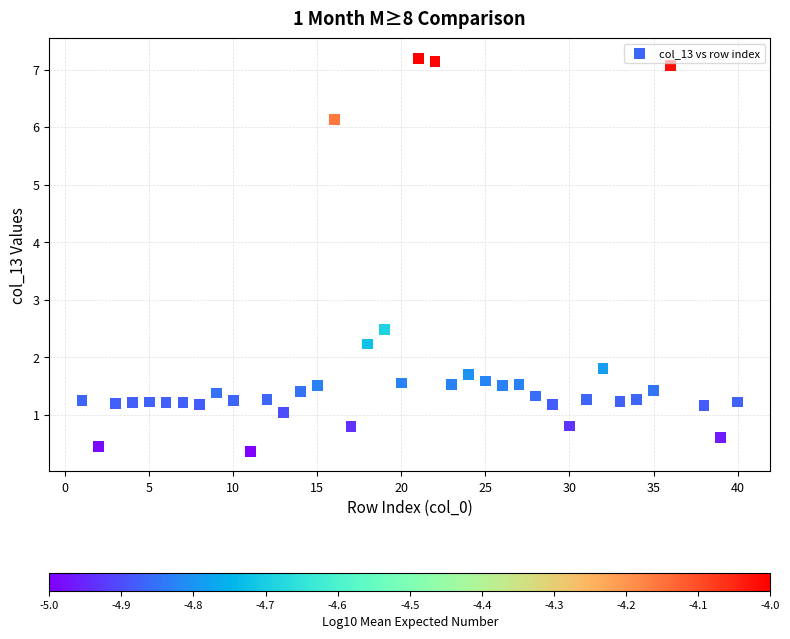

What is the range of X values (max minus min)?

39.0